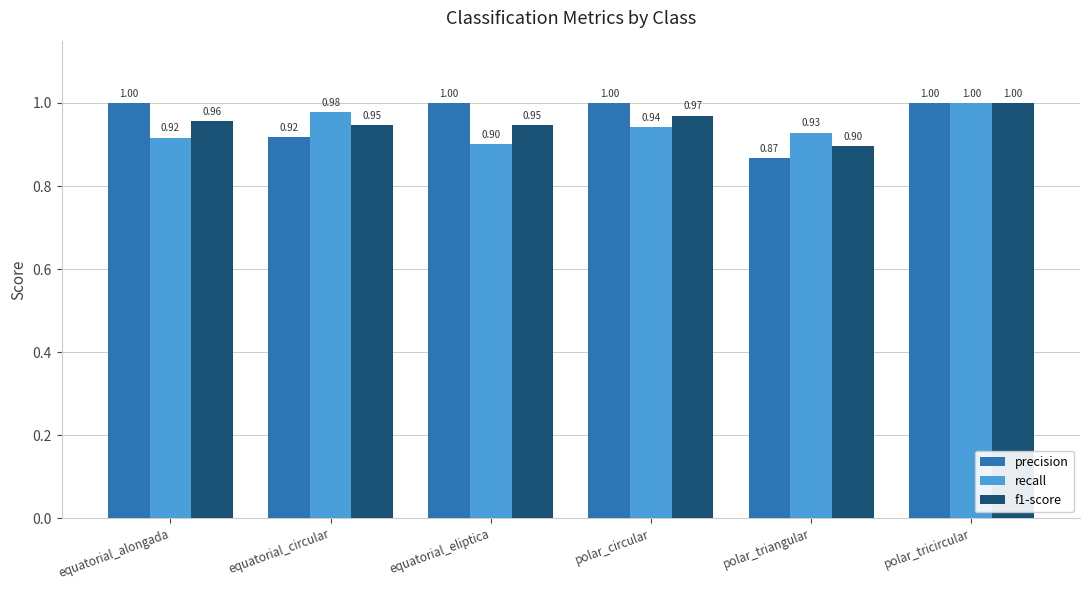

What is the total value across all series at polar_circular?

2.9